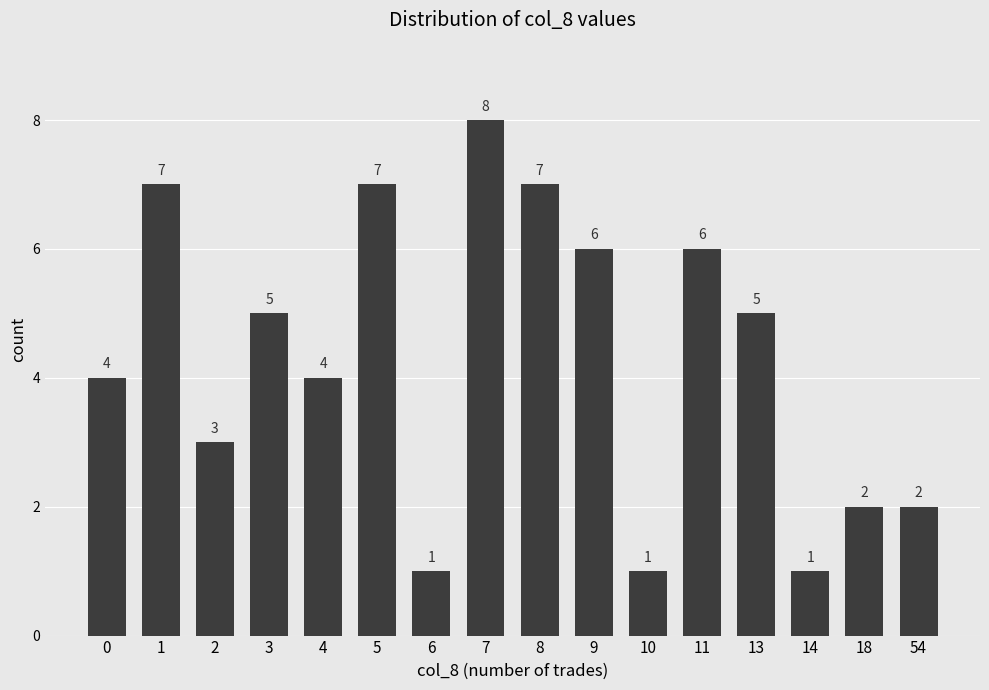

Read the value at 4.

4